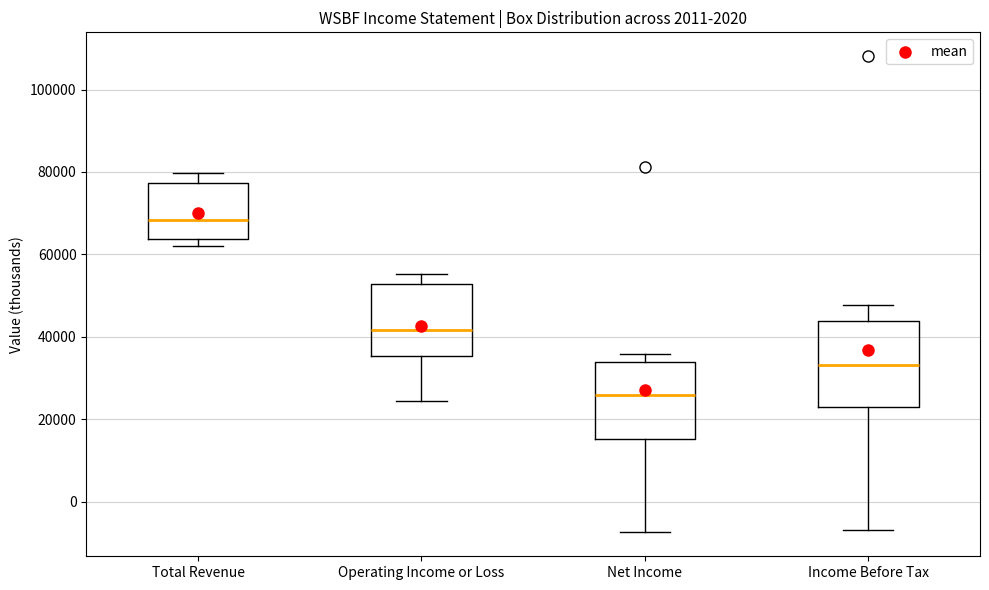

Reading left to right, read every box against the y-axis: the position of its median line, the range the box covers, and the ends of its whiskers. The values are not printed on the chart, so give them approximately, as read against the axis.

Total Revenue: median 68000, box 64000 to 78000, whiskers 62000 to 80000
Operating Income or Loss: median 42000, box 36000 to 52000, whiskers 24000 to 56000
Net Income: median 26000, box 16000 to 34000, whiskers -8000 to 36000
Income Before Tax: median 34000, box 22000 to 44000, whiskers -6000 to 48000